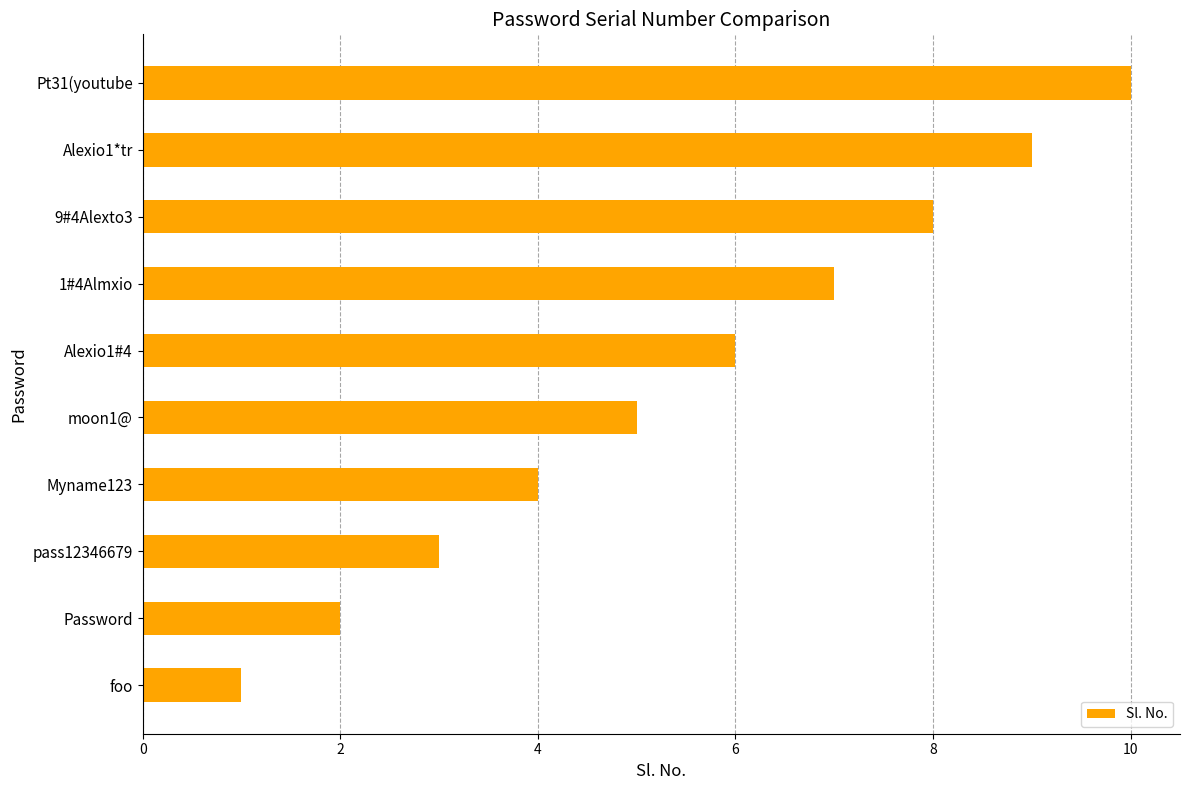

Between pass12346679 and foo, which is larger?

pass12346679